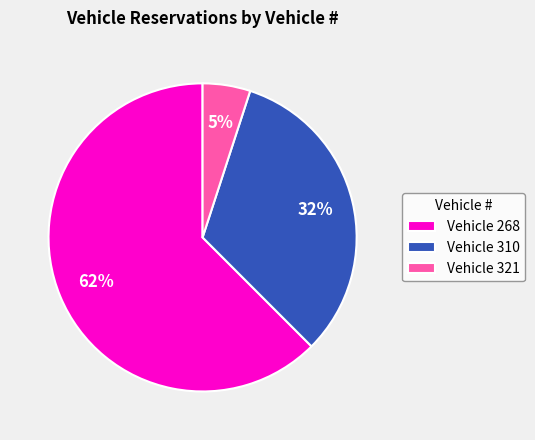

What is the majority slice?

Vehicle 268